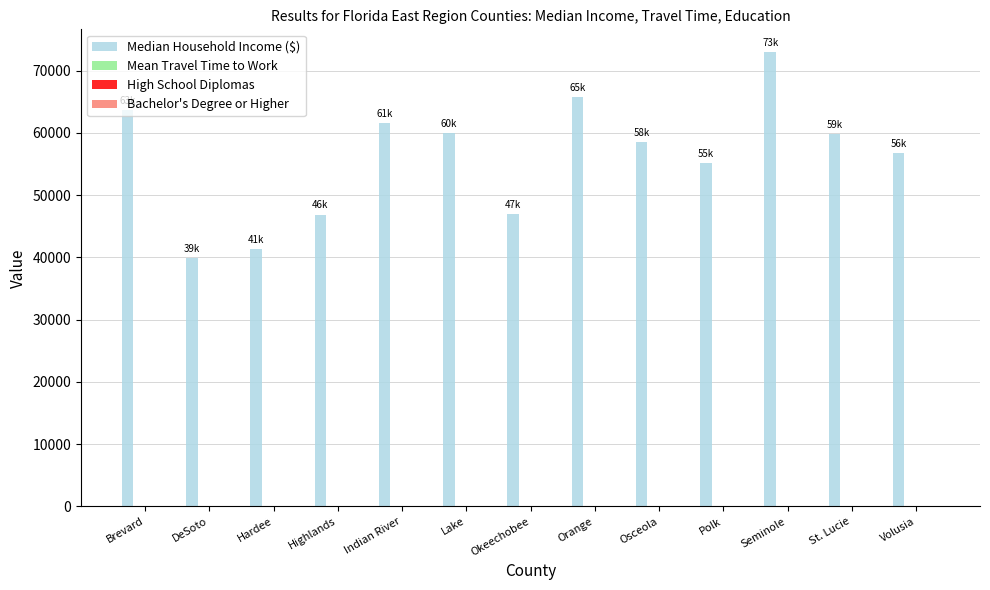

Read the Median Household Income ($) value at Lake.

60013.0